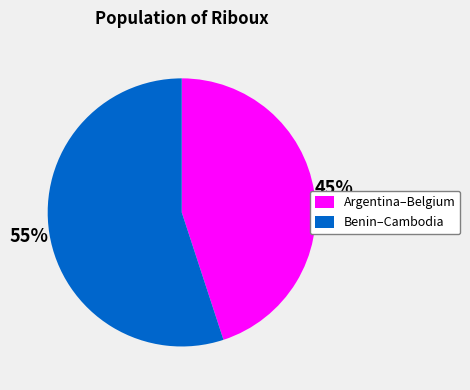

Which slice is the largest?

Benin–Cambodia